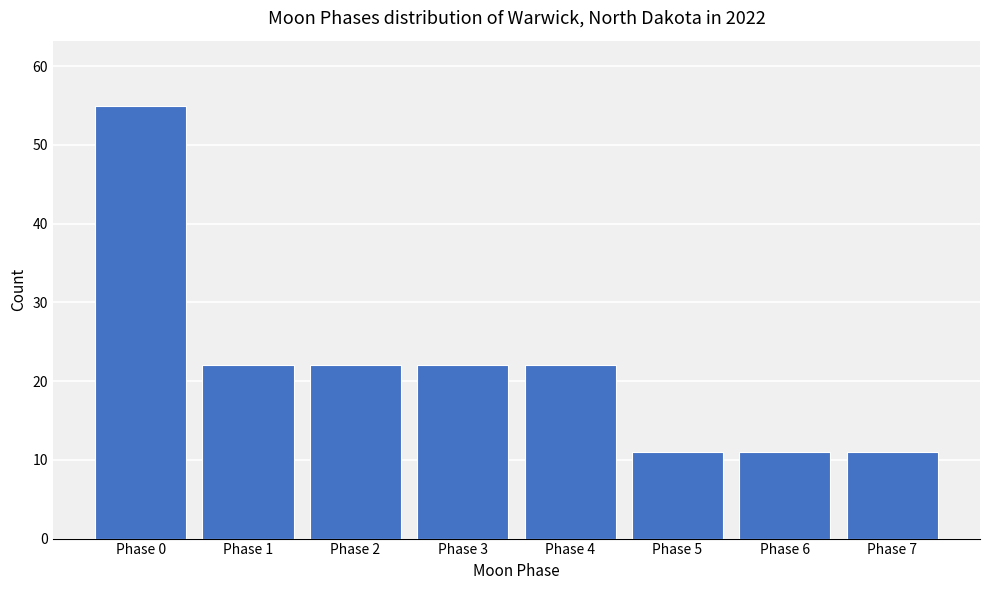

Reading left to right, transcribe all the data shown in this chart.

55	22	22	22	22	11	11	11